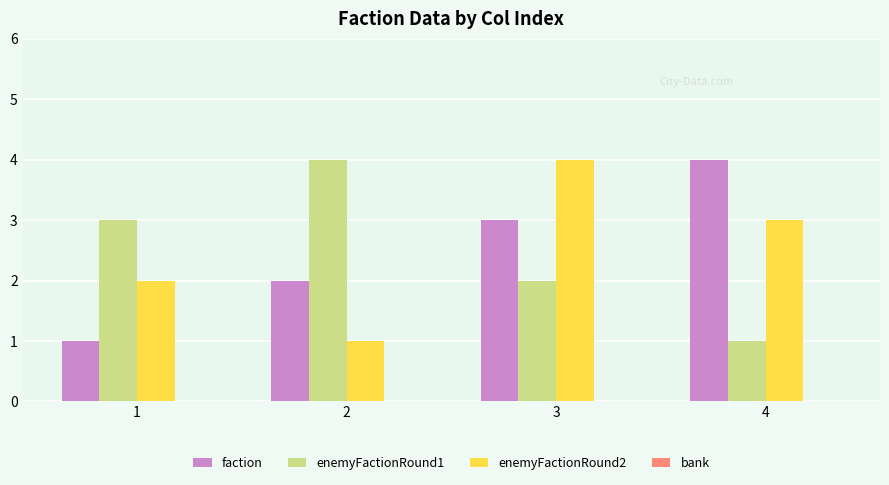

Is it true that enemyFactionRound2 equals 3 at 4?

True